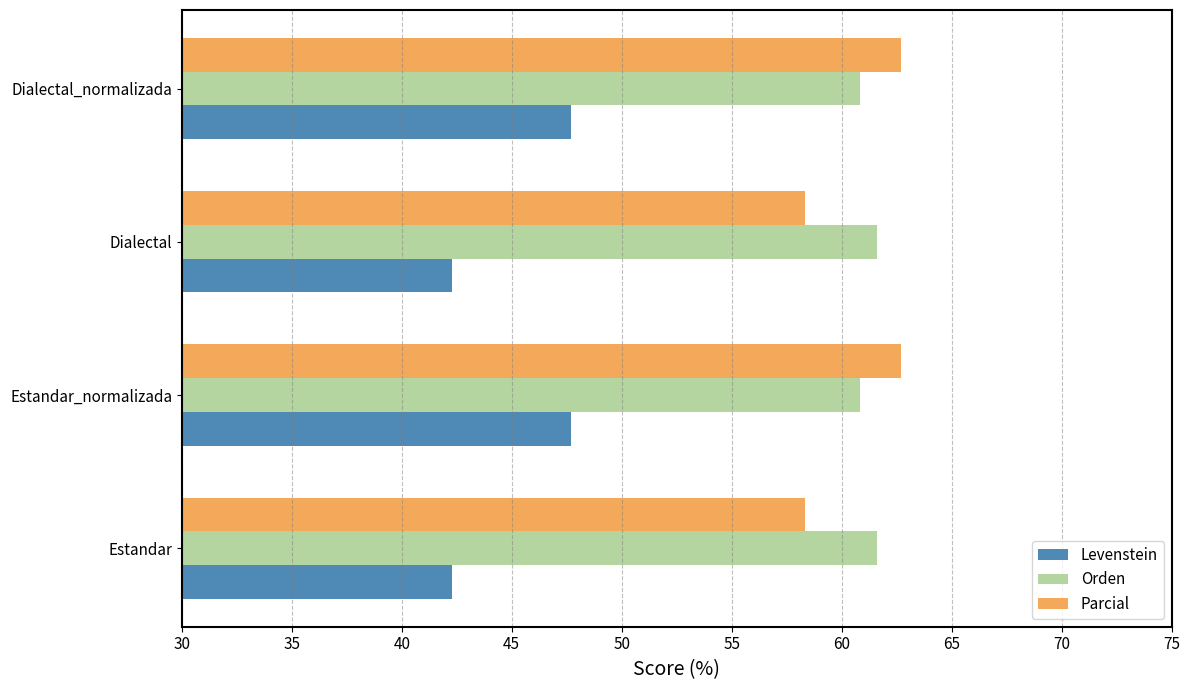

Which series has the largest range (max minus min)?

Levenstein